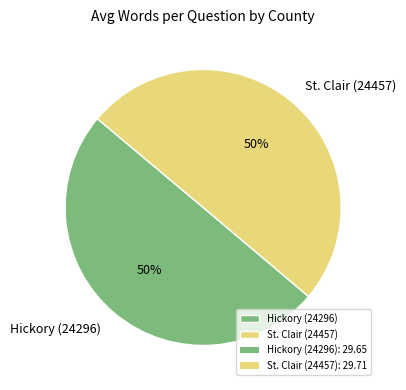

Is it true that Hickory (24296) is 50% of the pie?

True